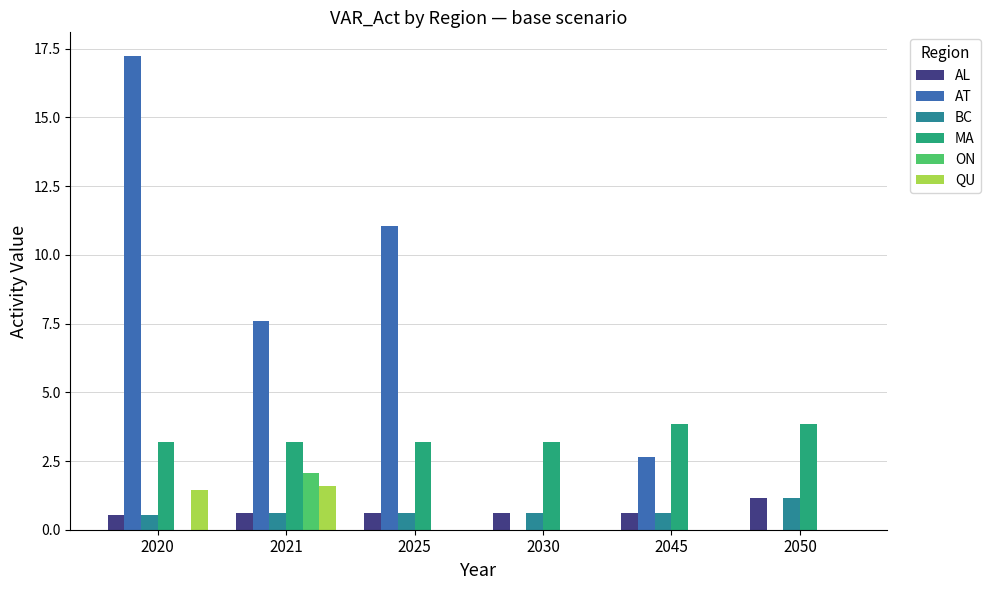

Which series changed the most between 2020 and 2050?

AT